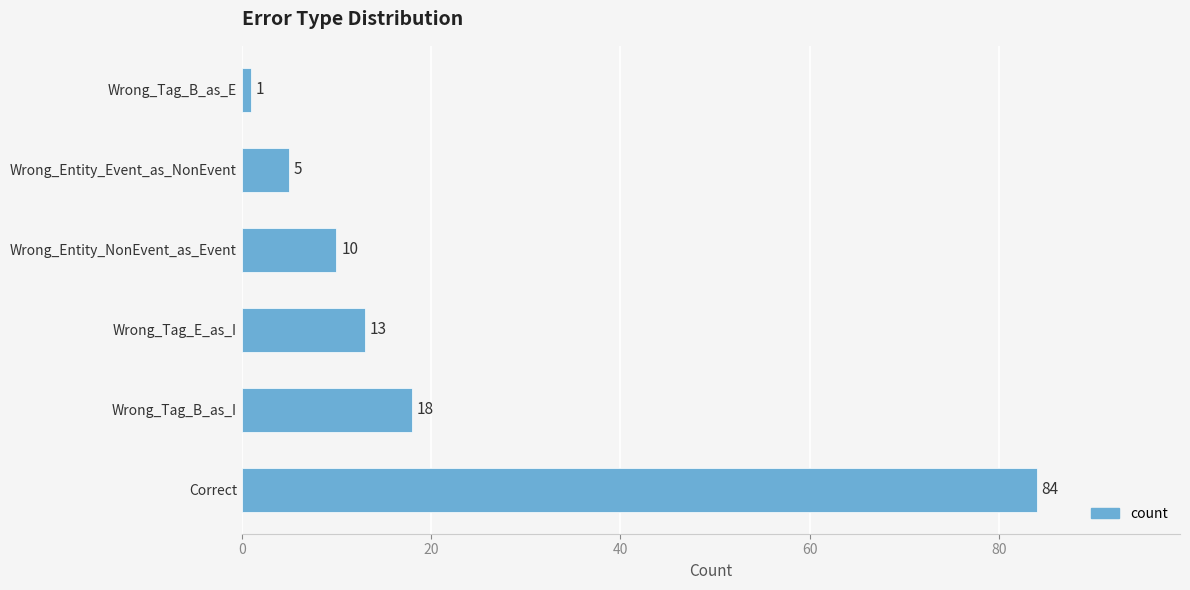

What is the average value?

22